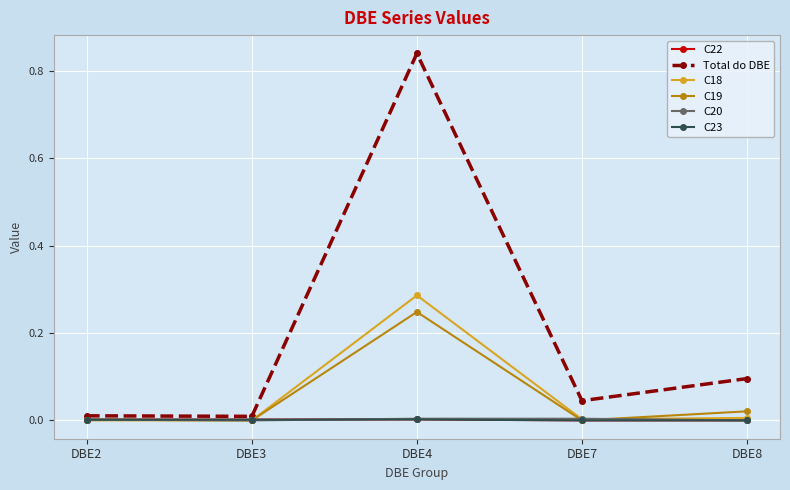

Count the number of categories in the chart.

5